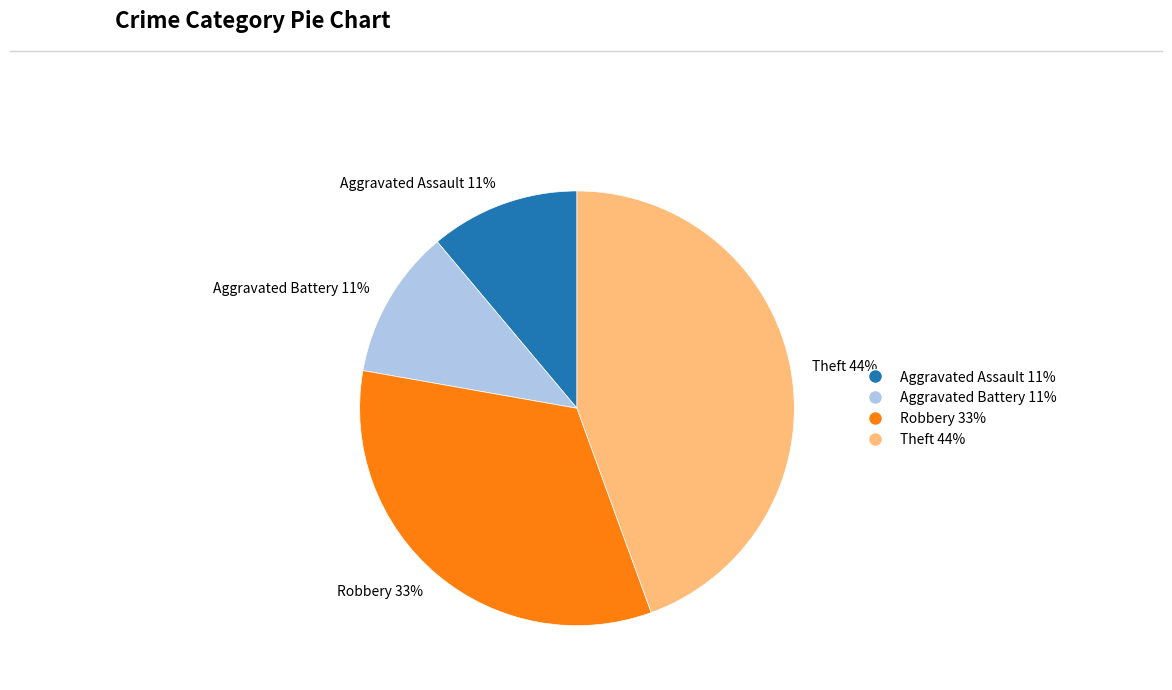

Do Robbery and Aggravated Assault together represent more than half of the pie?

No